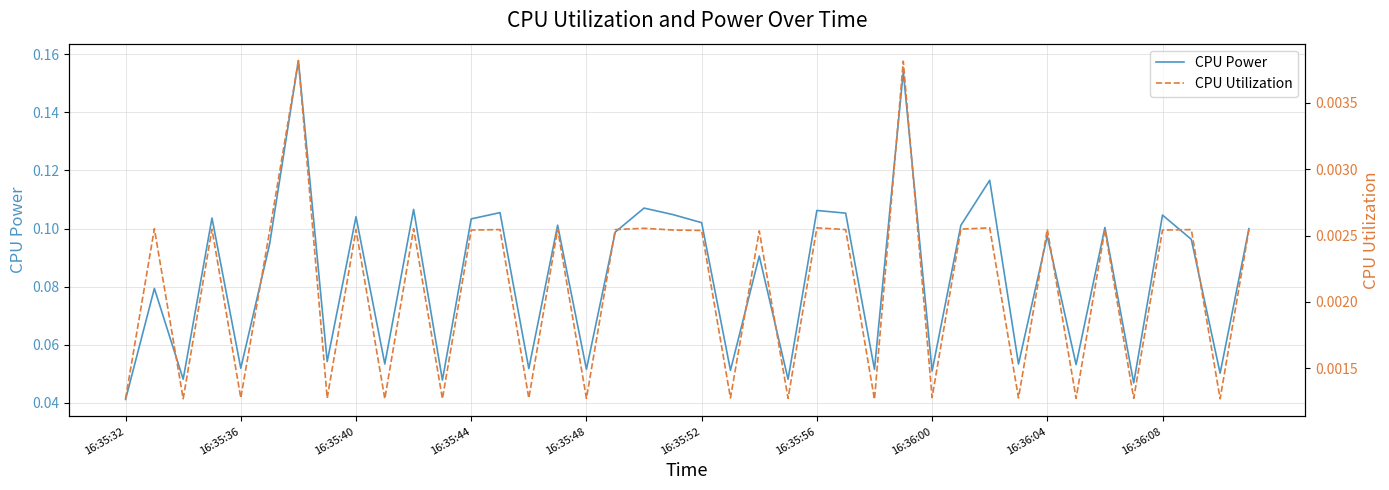

True or false: CPU Power and CPU Utilization cross at least once.

False